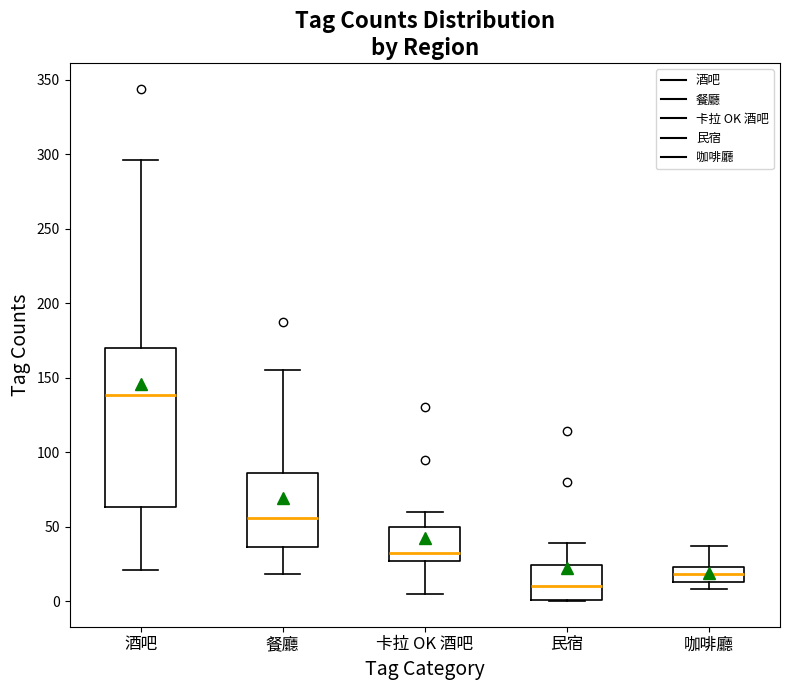

Reading left to right, read every box against the y-axis: the position of its median line, the range the box covers, and the ends of its whiskers. The values are not printed on the chart, so give them approximately, as read against the axis.

酒吧: median 140, box 65 to 170, whiskers 20 to 295
餐廳: median 55, box 35 to 85, whiskers 20 to 155
卡拉 OK 酒吧: median 30, box 25 to 50, whiskers 5 to 60
民宿: median 10, box 0 to 25, whiskers 0 to 40
咖啡廳: median 20, box 15 to 25, whiskers 10 to 35